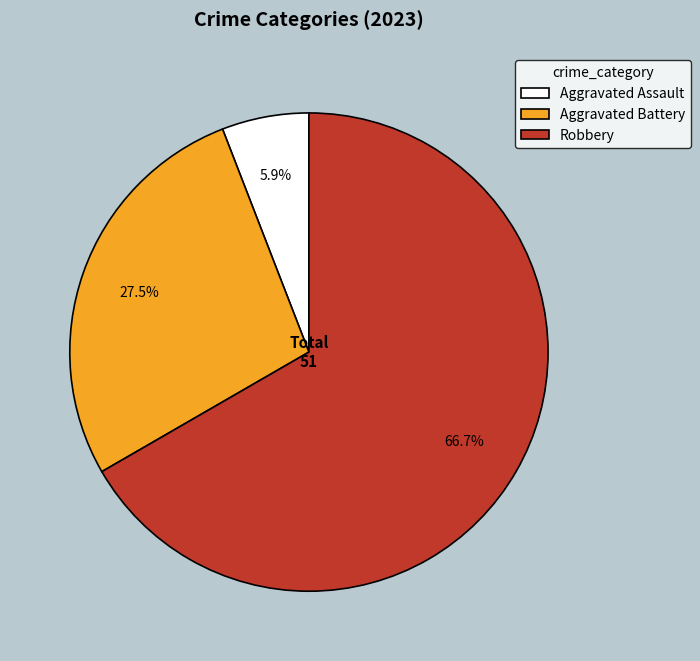

To the nearest percent, what is the average slice percentage?

33%